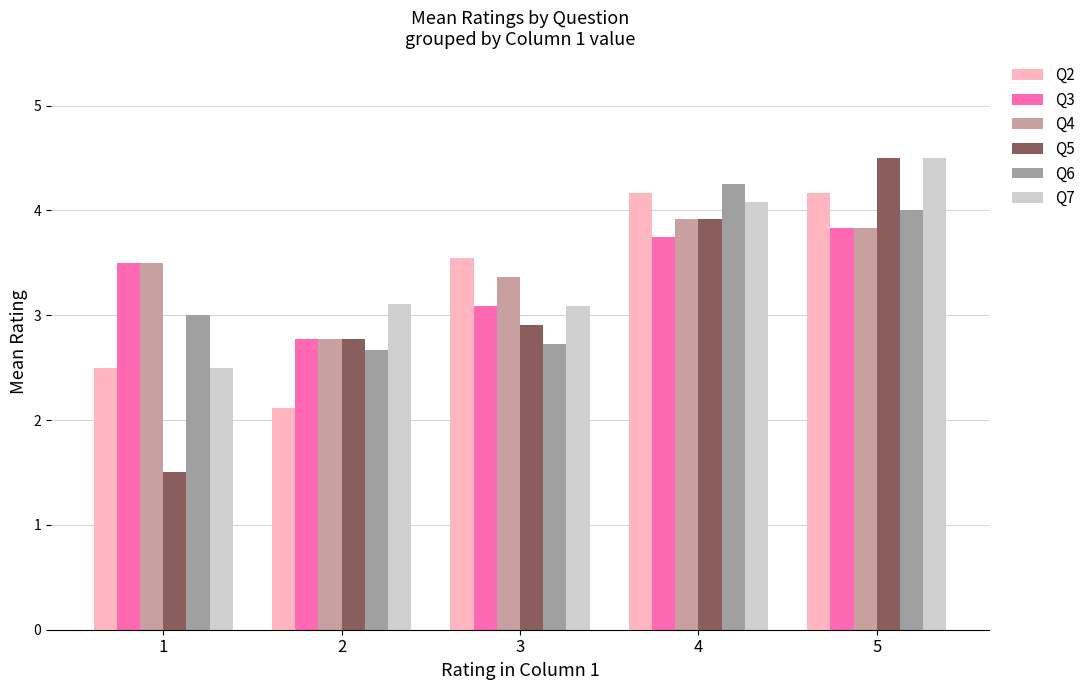

Is it true that Q5 equals 4.5 at 5?

True